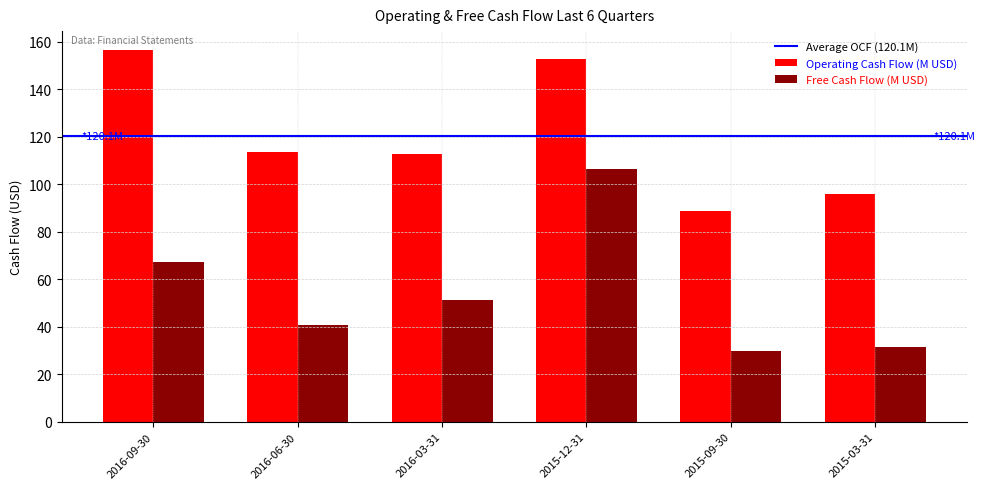

What is the label of the 2nd bar from the left?

2016-06-30